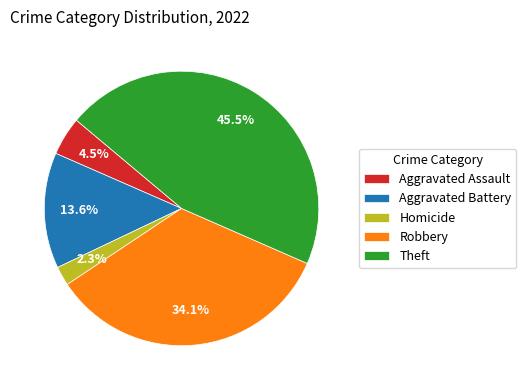

Approximately how many times larger is the value at Aggravated Assault compared to Theft?

0.1